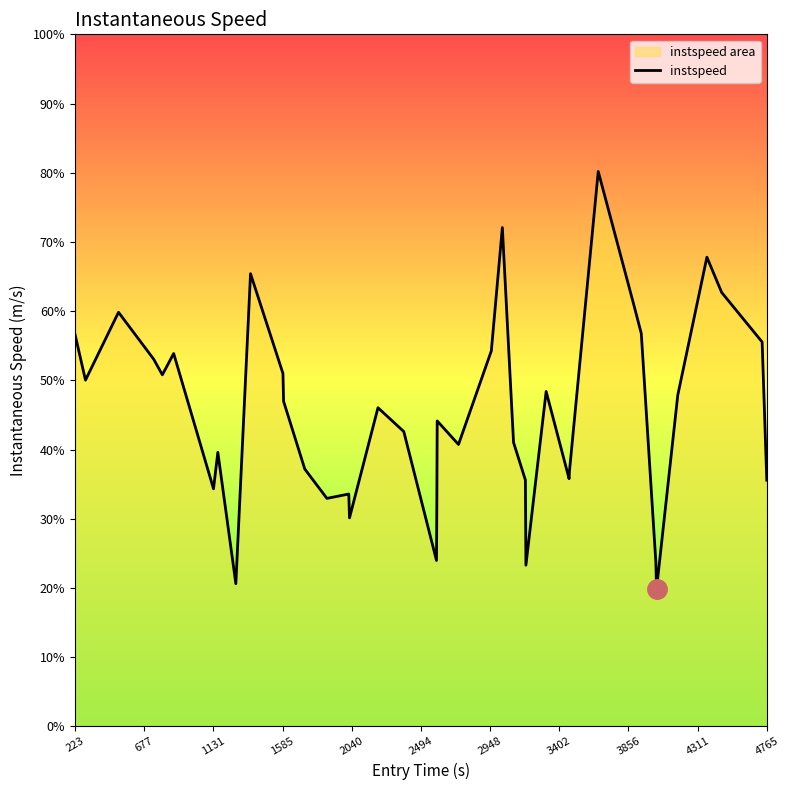

Does the chart have visible grid lines?

No